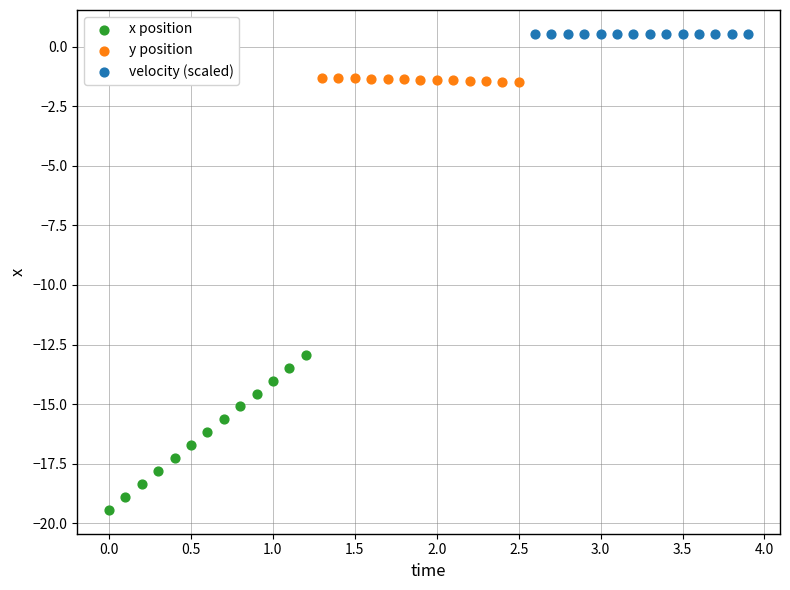

Which series contains the highest Y value?

velocity (scaled)